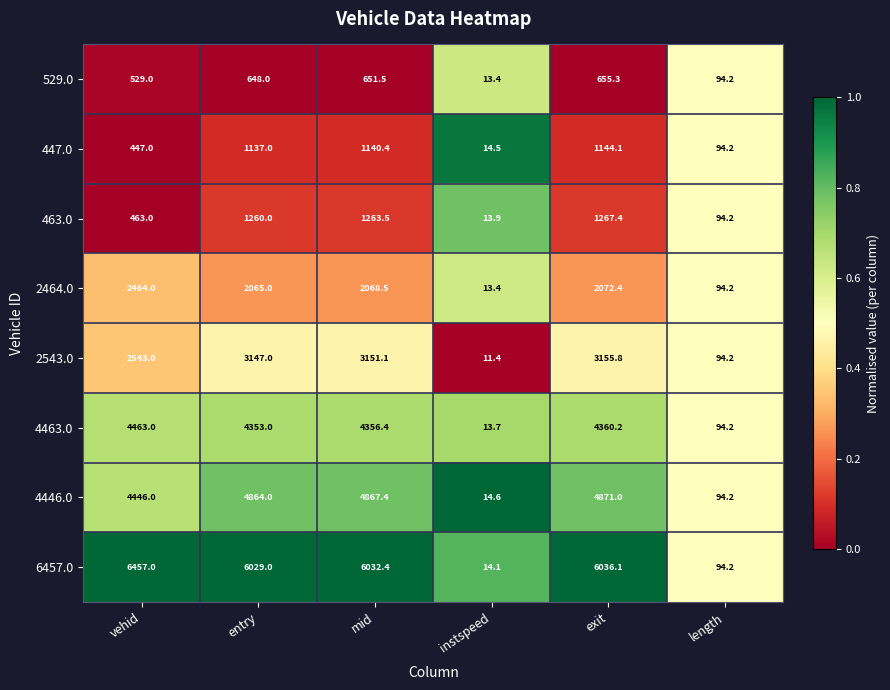

Read the 529.0 value at exit.

655.3